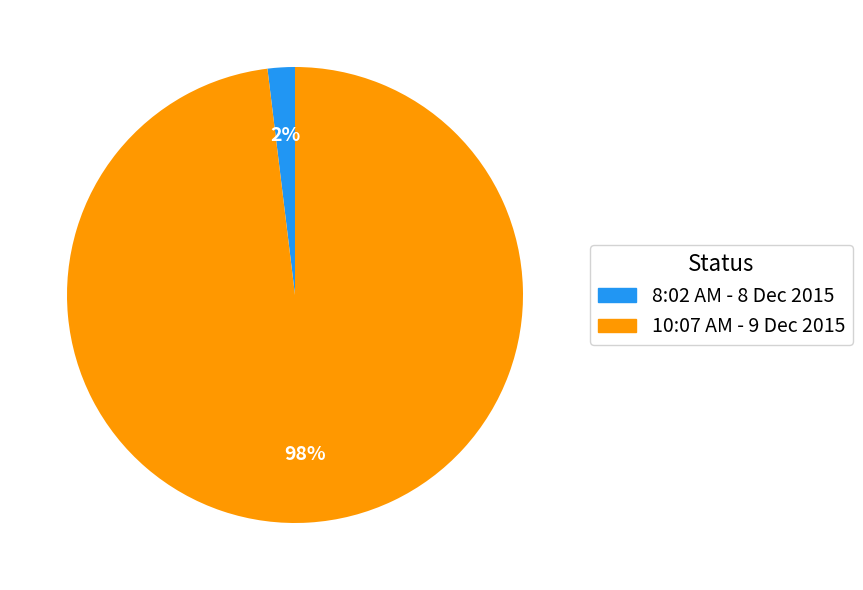

Is it true that 10:07 AM - 9 Dec 2015 is 98% of the pie?

True